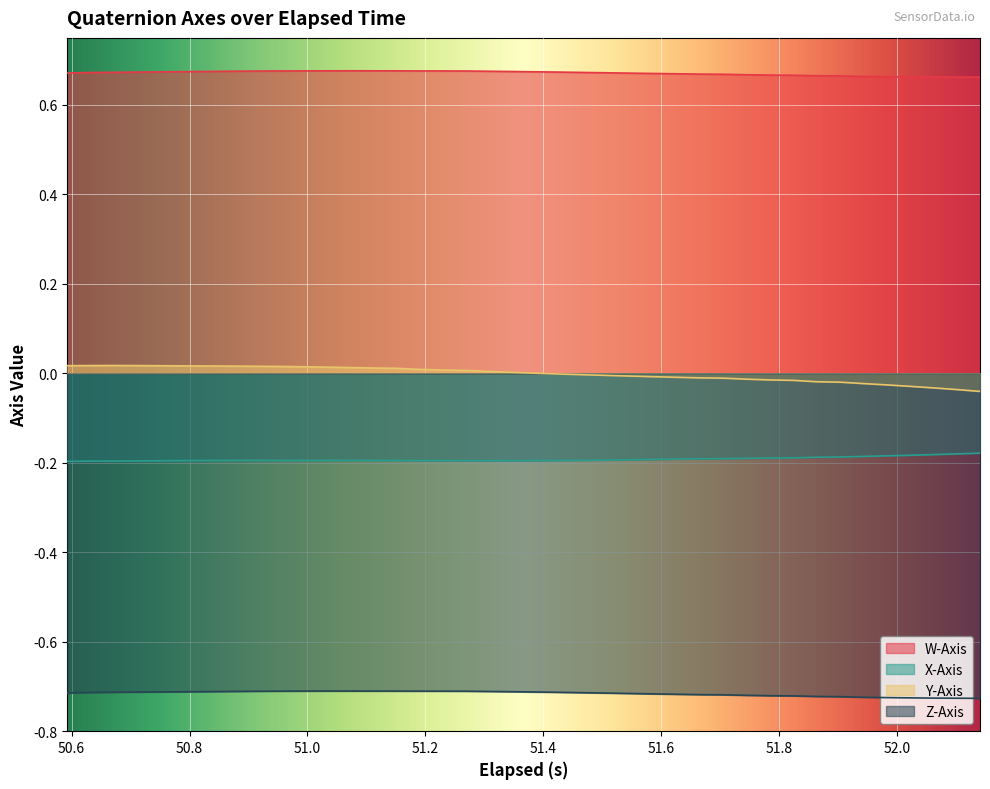

True or false: Z-Axis and Y-Axis cross at least once.

False